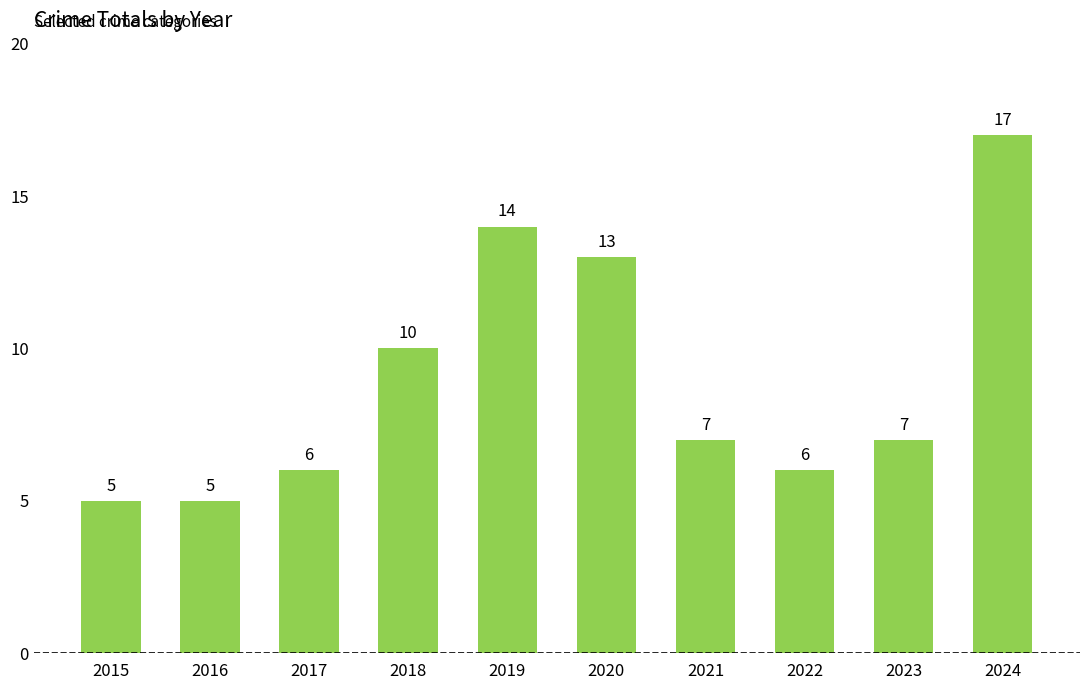

What is the average value?

9